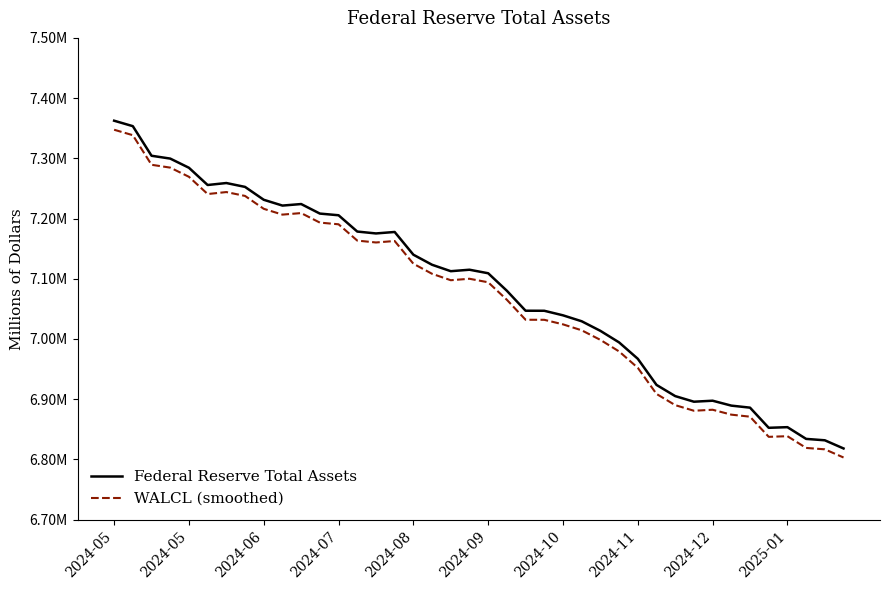

Where does the Federal Reserve Total Assets series first go above 7112567?

2024-05